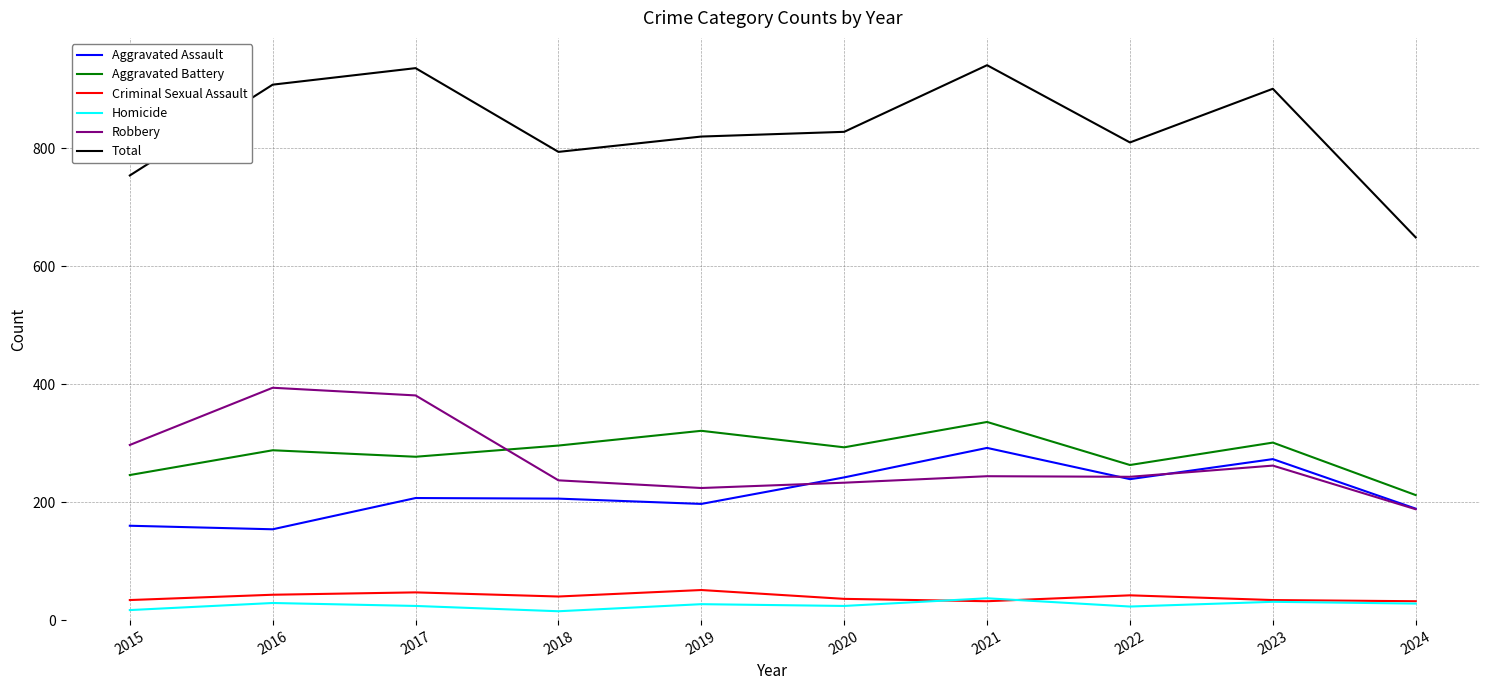

The Total series shows 1232 at 2015. True or false?

False